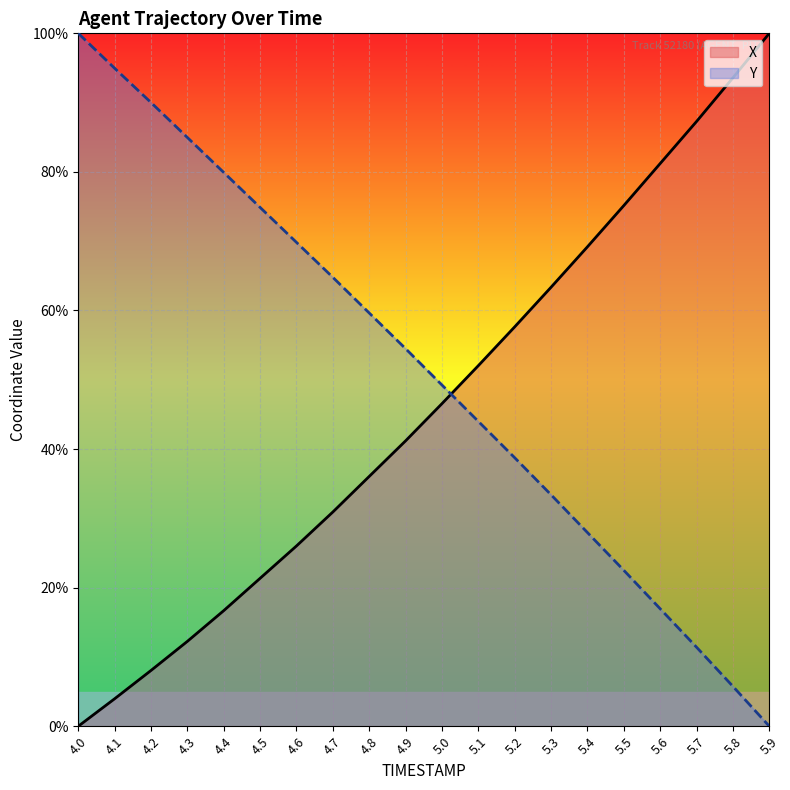

Which series has the largest range (max minus min)?

X